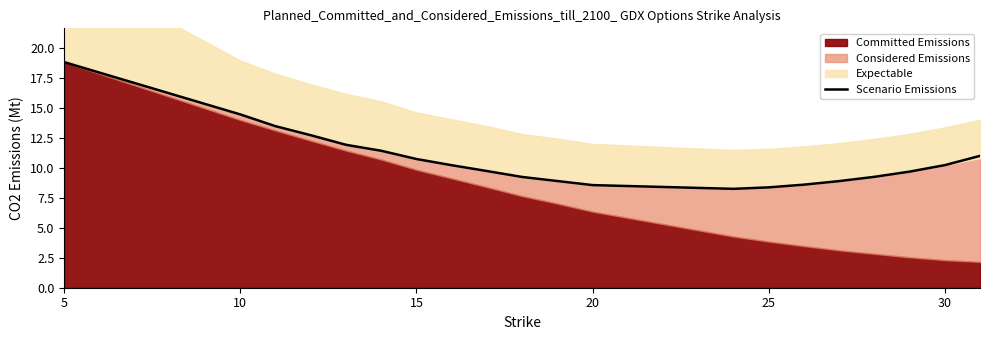

The Scenario Emissions series shows 4.7 at 15. True or false?

False